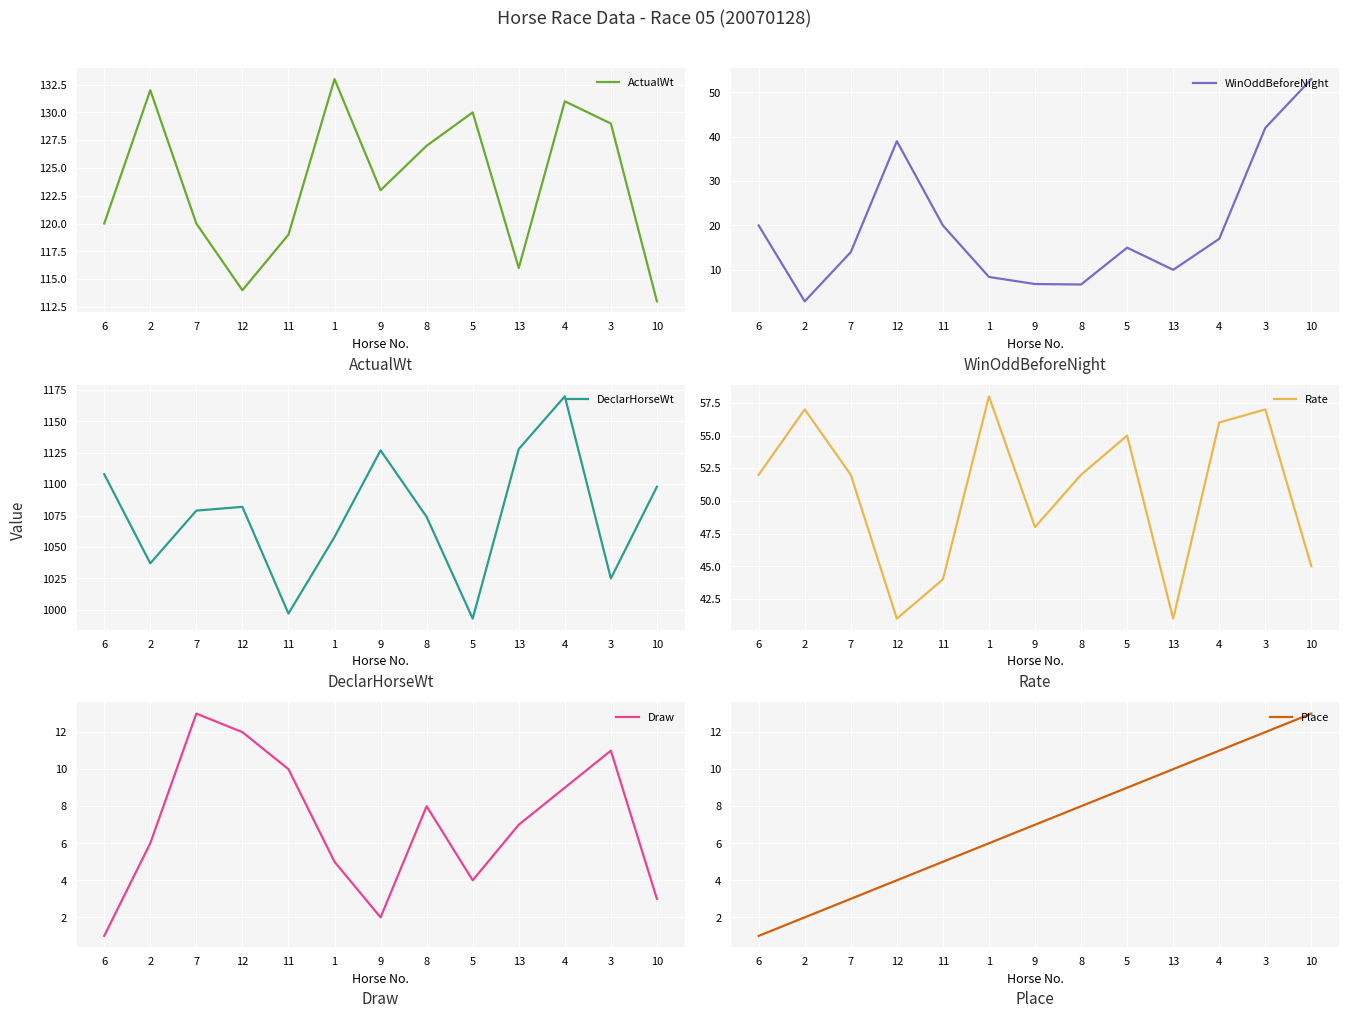

What are all the series names shown in the legend?

ActualWt, WinOddBeforeNight, DeclarHorseWt, Rate, Draw, Place